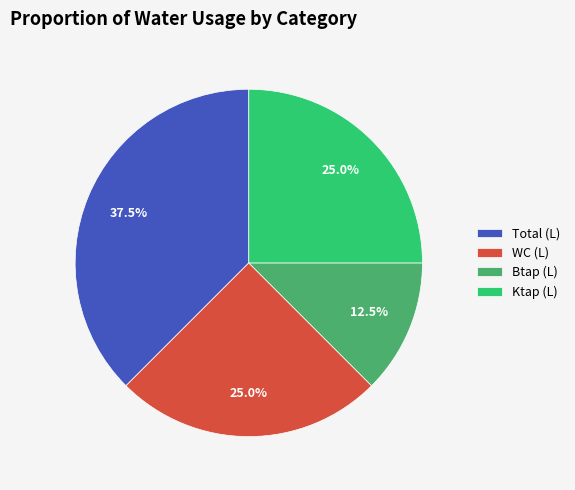

To the nearest percent, what percentage of the pie is Ktap (L)?

25%